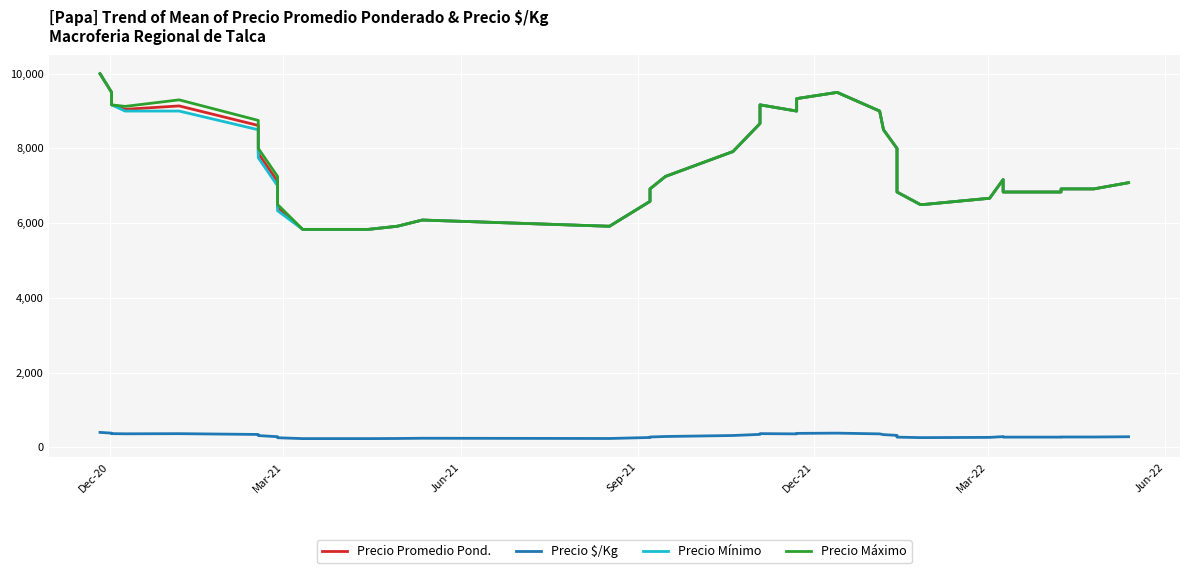

True or false: Precio Máximo and Precio Mínimo cross at least once.

False